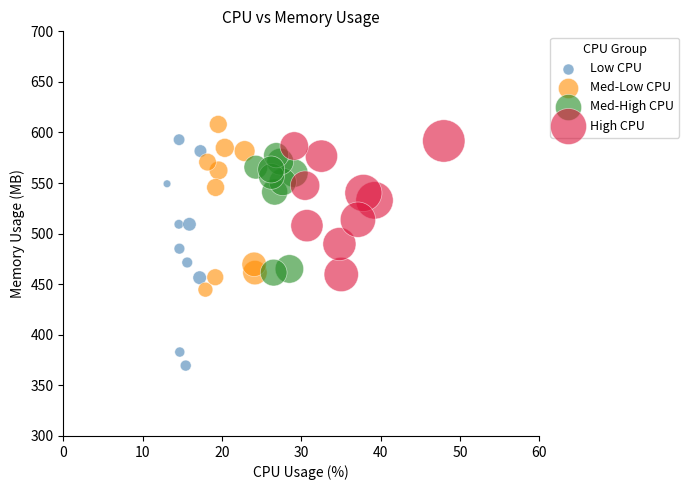

What are all the series names shown in the legend?

Low CPU, Med-Low CPU, Med-High CPU, High CPU